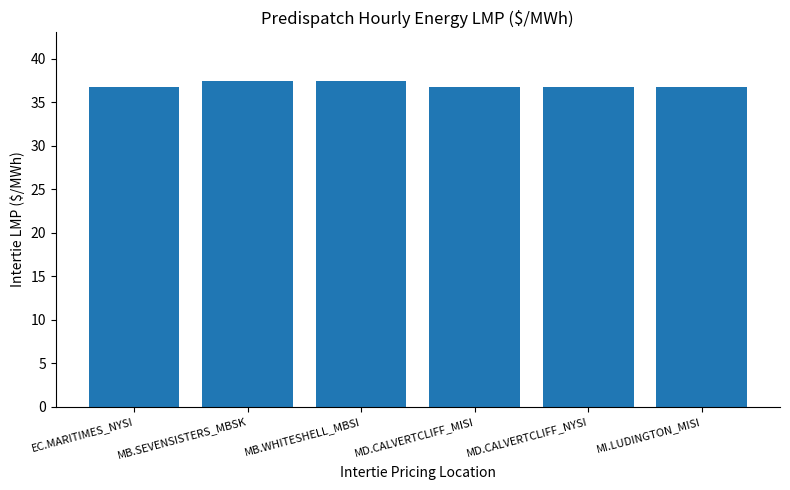

What is the maximum value shown in the chart?

37.4